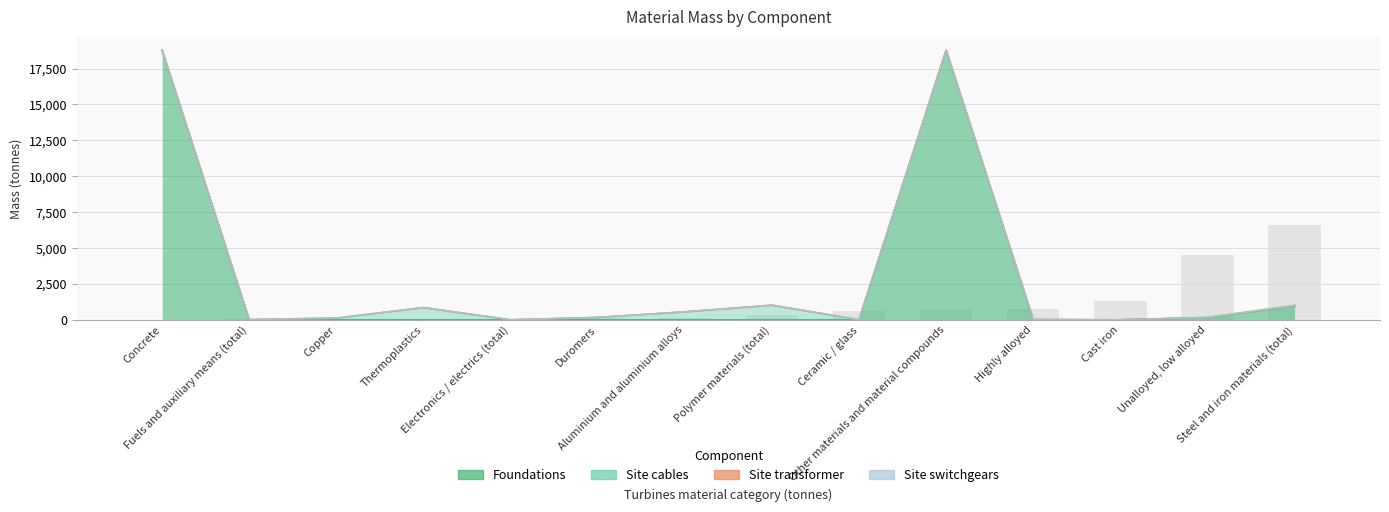

True or false: Site cables has a value of 0 at Fuels and auxiliary means (total).

True